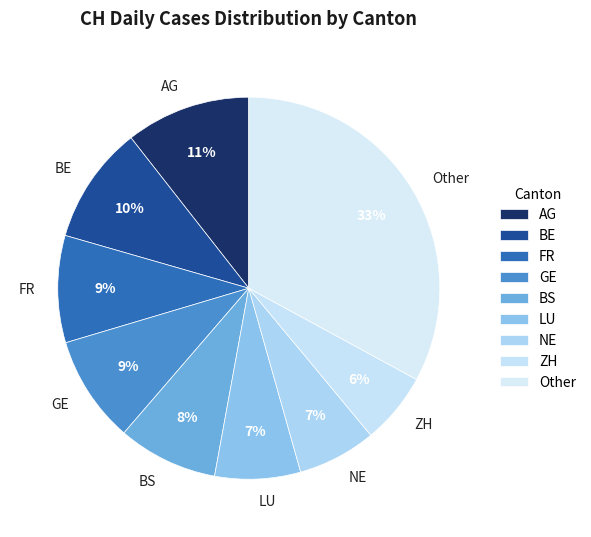

The BE slice represents 4% of the pie. True or false?

False